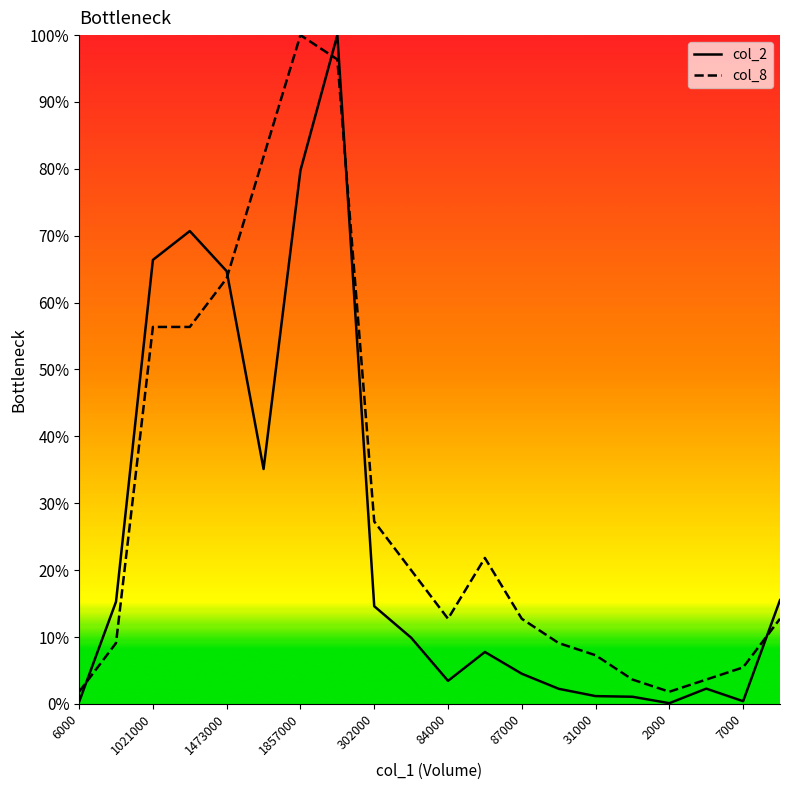

True or false: col_8 and col_2 cross at least once.

True